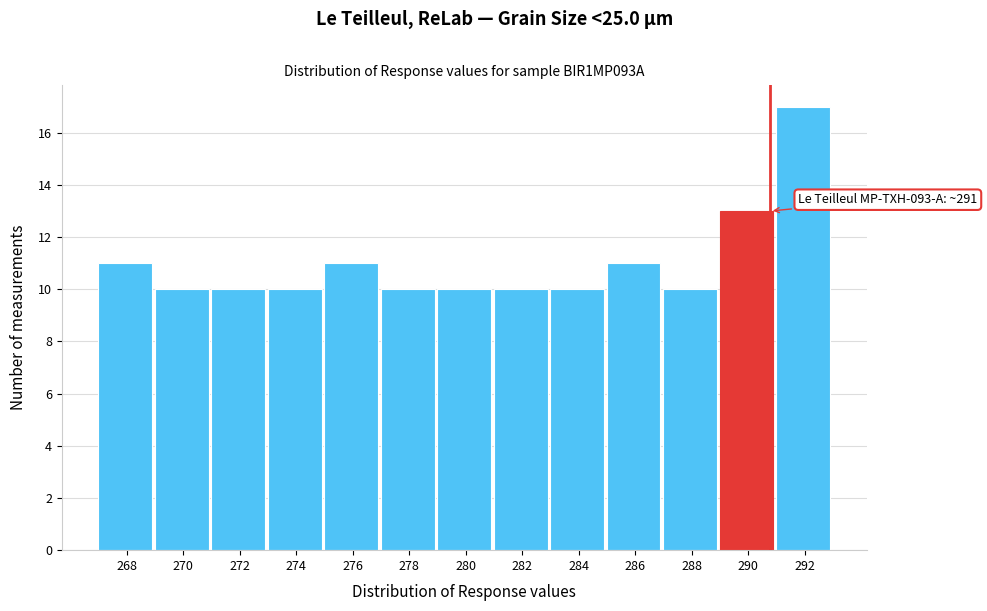

Which range on the x-axis has the tallest bar?

291.0 to 293.5